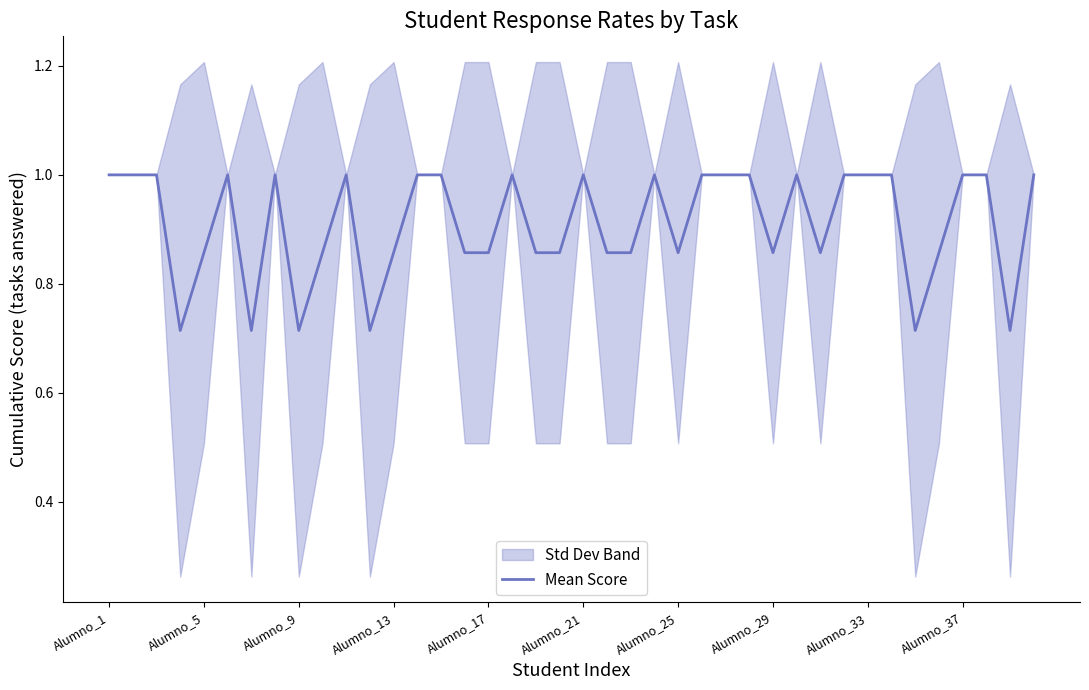

What is the difference between the maximum and minimum values?

0.3